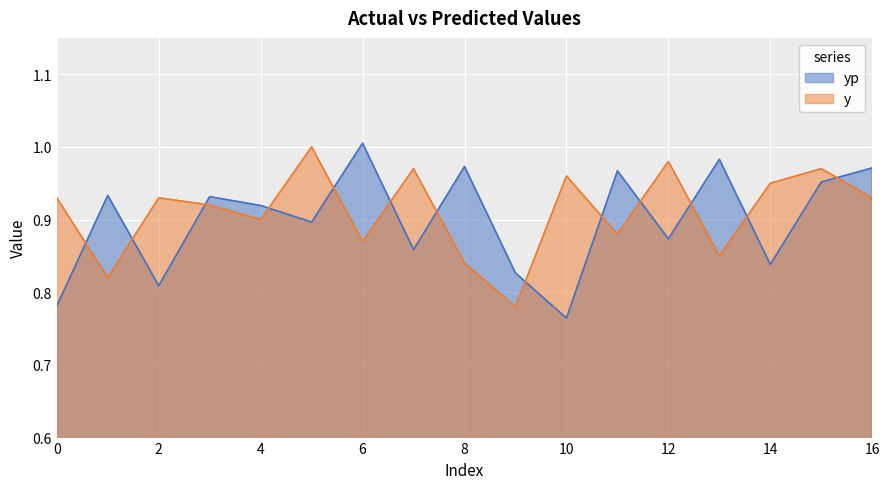

True or false: yp and y intersect in this chart.

True